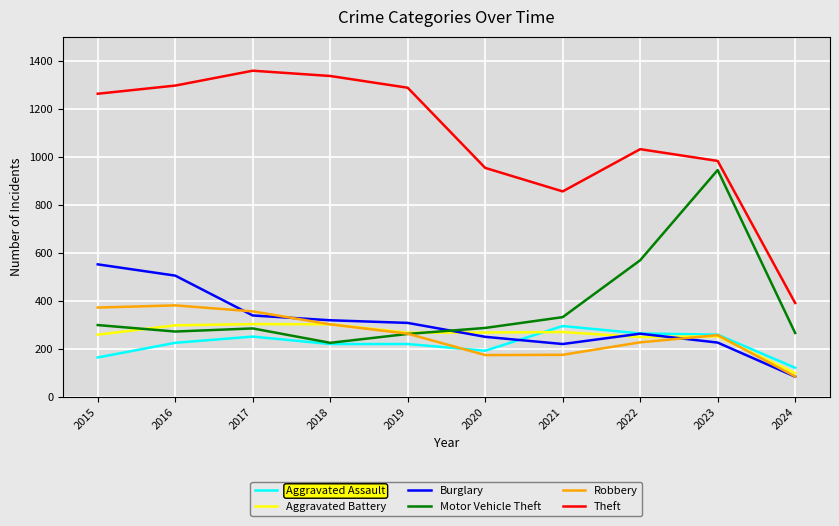

True or false: Burglary and Motor Vehicle Theft cross at least once.

True